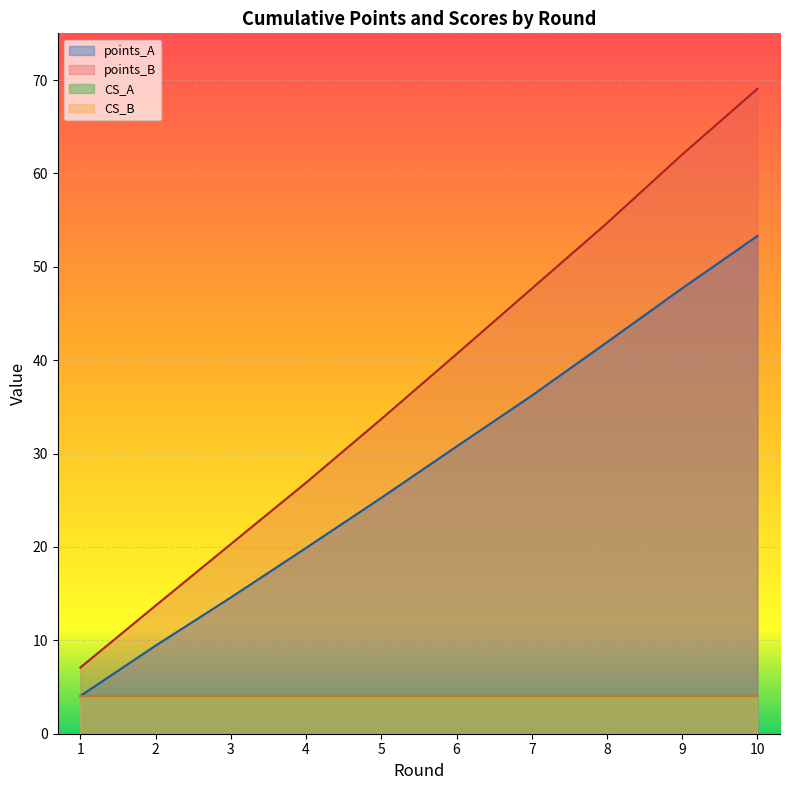

List the labels in order of points_B value, largest first.

10, 9, 8, 7, 6, 5, 4, 3, 2, 1